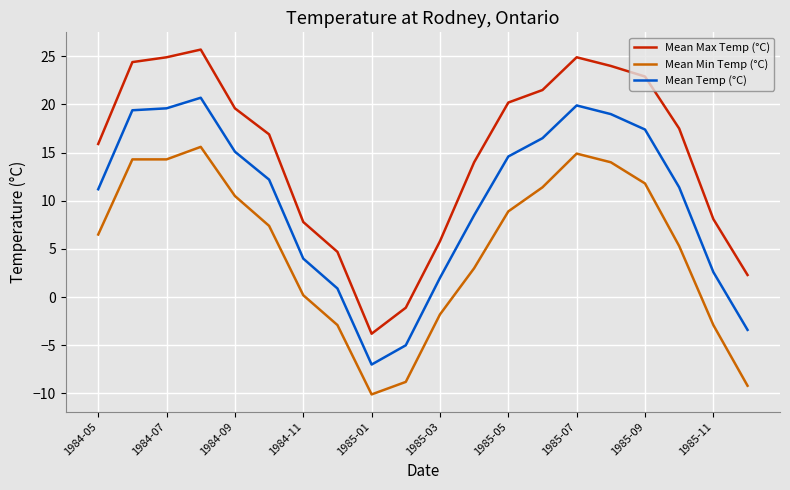

Which series has the widest spread of values?

Mean Max Temp (°C)